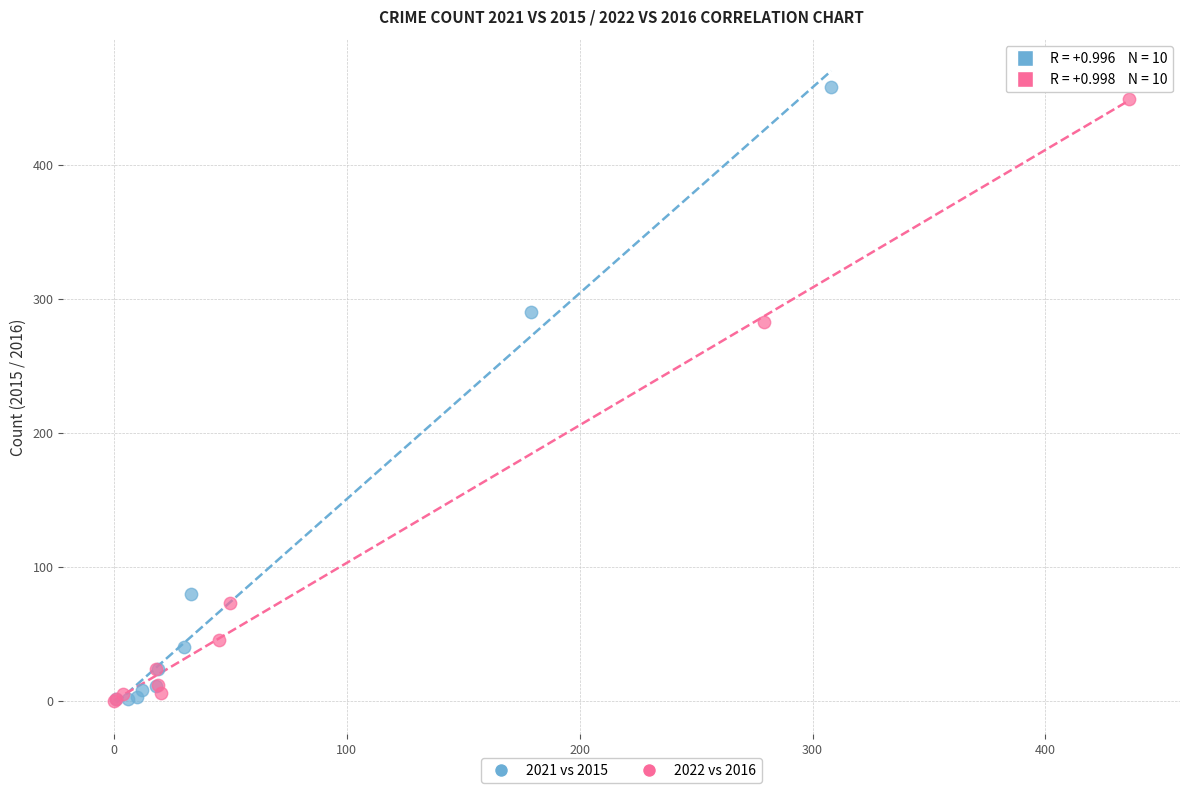

Which series has the widest spread of Y values?

2021 vs 2015